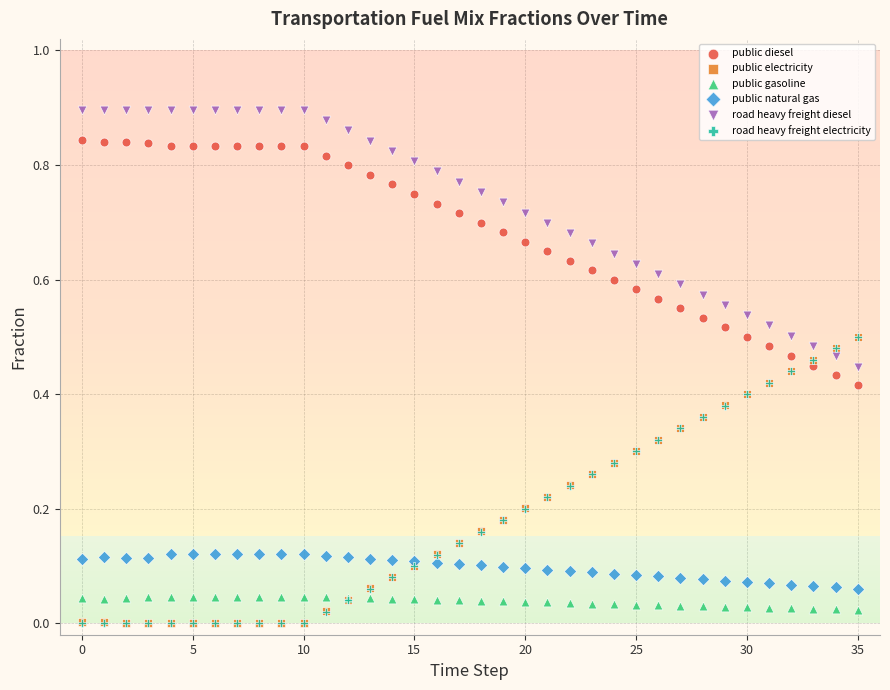

What are all the series names shown in the legend?

public diesel, public electricity, public gasoline, public natural gas, road heavy freight diesel, road heavy freight electricity